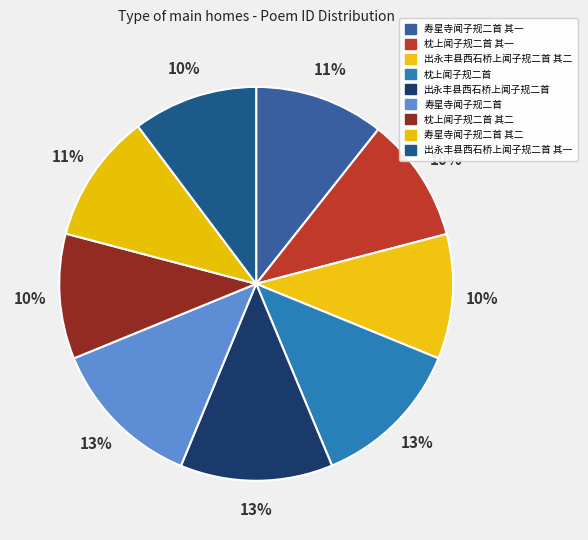

Rank the categories by value from highest to lowest.

寿星寺闻子规二首, 枕上闻子规二首, 出永丰县西石桥上闻子规二首, 寿星寺闻子规二首 其一, 寿星寺闻子规二首 其二, 枕上闻子规二首 其一, 枕上闻子规二首 其二, 出永丰县西石桥上闻子规二首 其一, 出永丰县西石桥上闻子规二首 其二